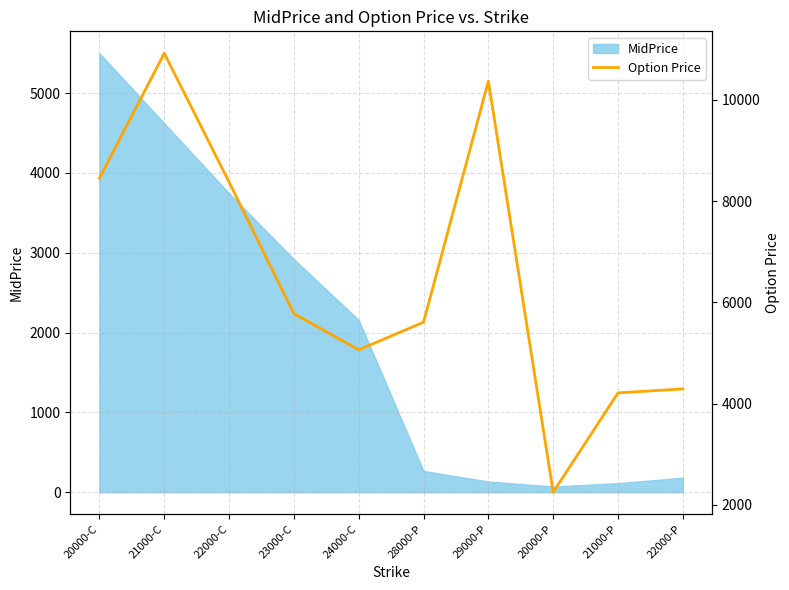

True or false: the data shows 4290.7 at 22000-P.

True